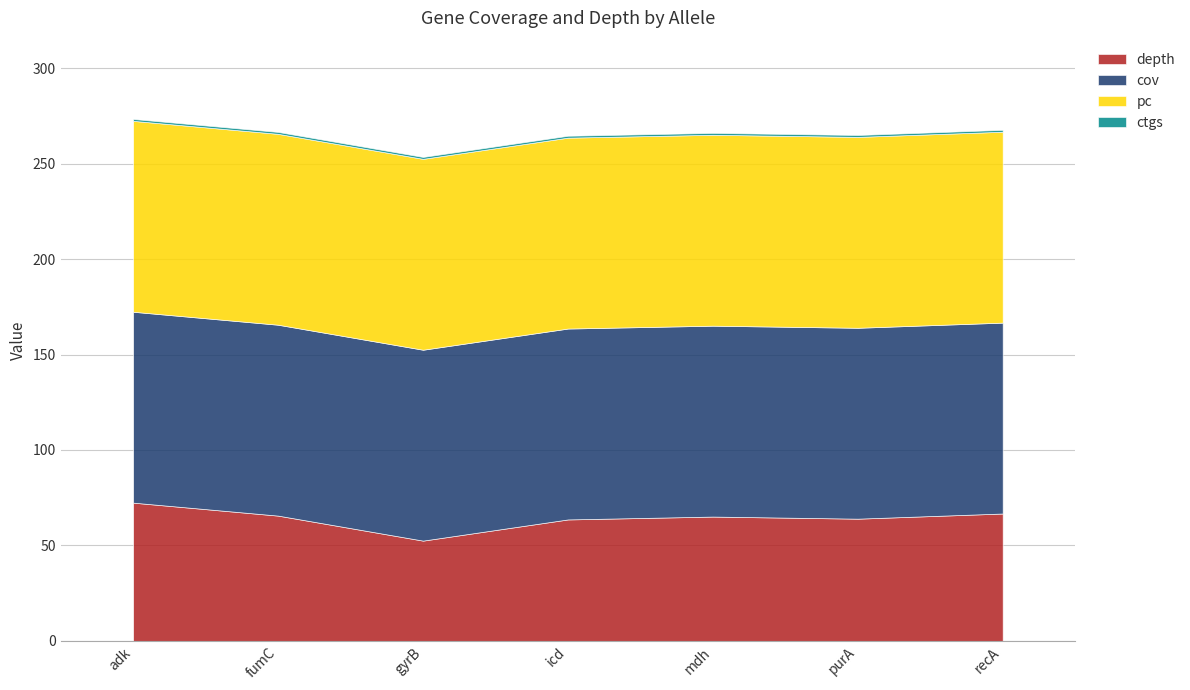

What is the maximum value for cov?

100.0